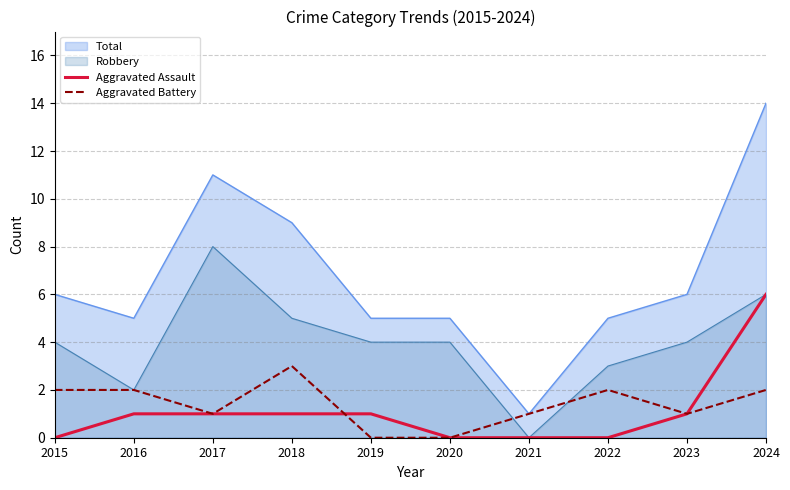

What is the highest value of the Aggravated Battery series?

3